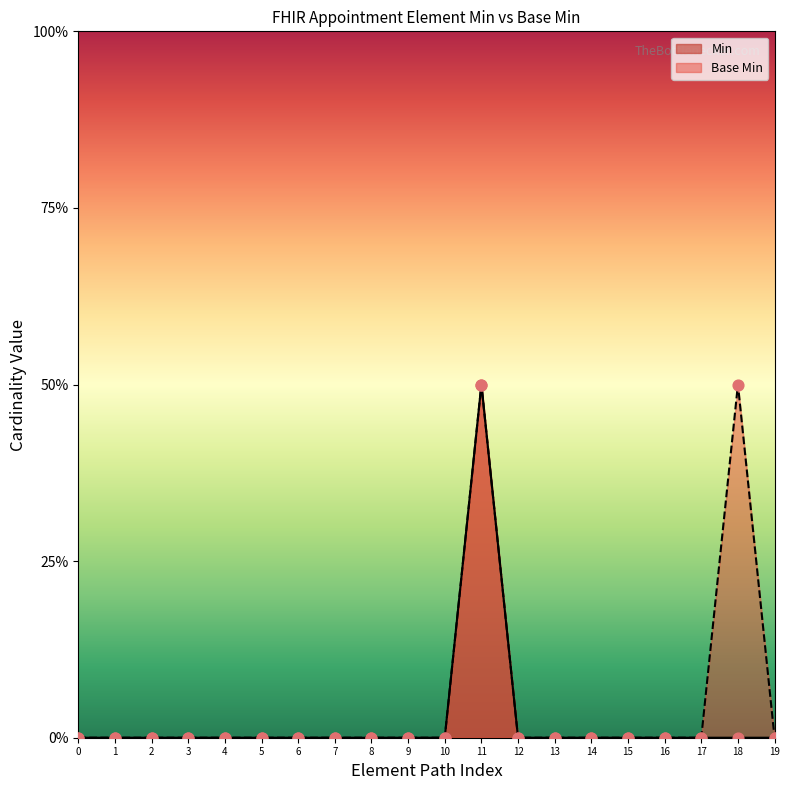

Which series reaches the minimum Y coordinate?

Min